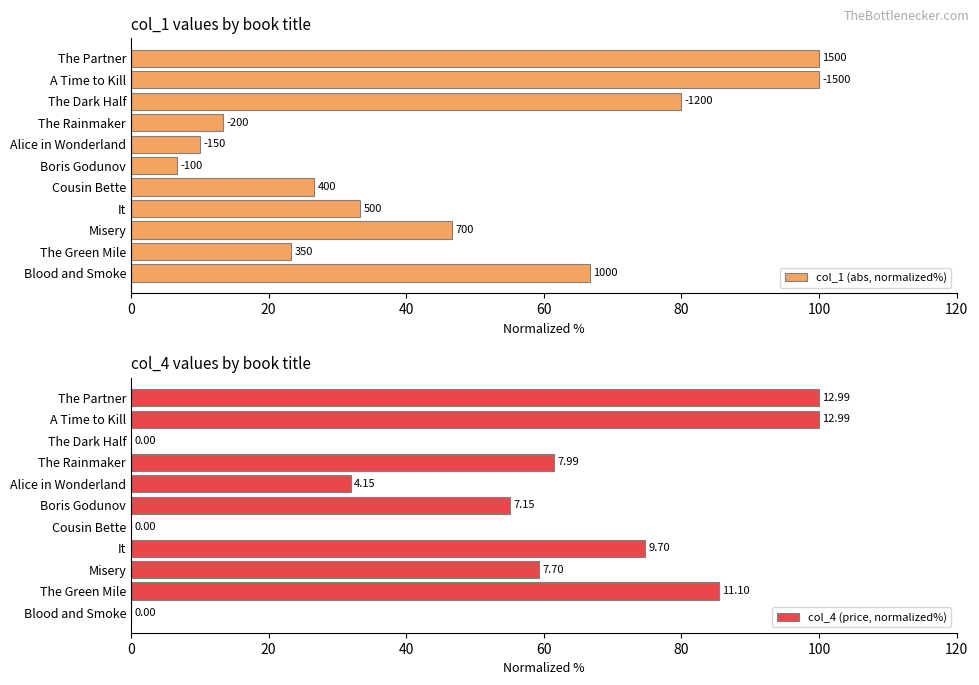

The col_4 (price, normalized%) series shows 0.0 at The Dark Half. True or false?

True